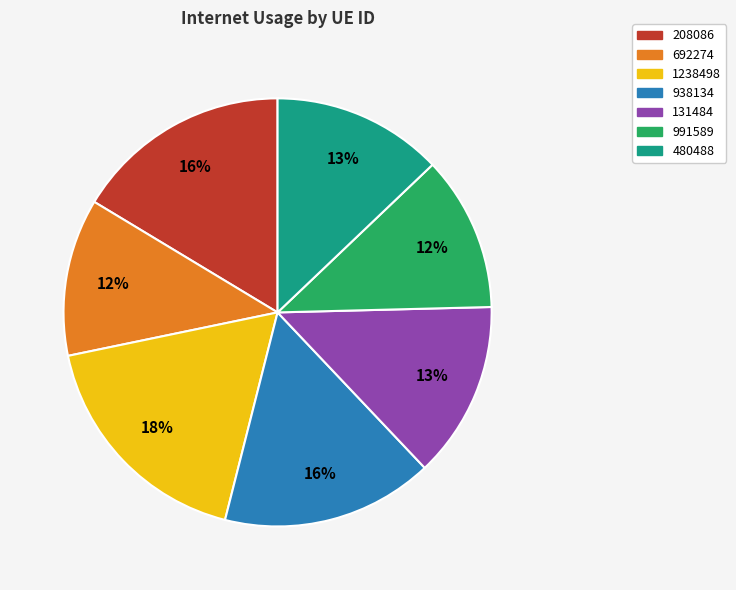

True or false: 480488 accounts for 13% of the total.

True